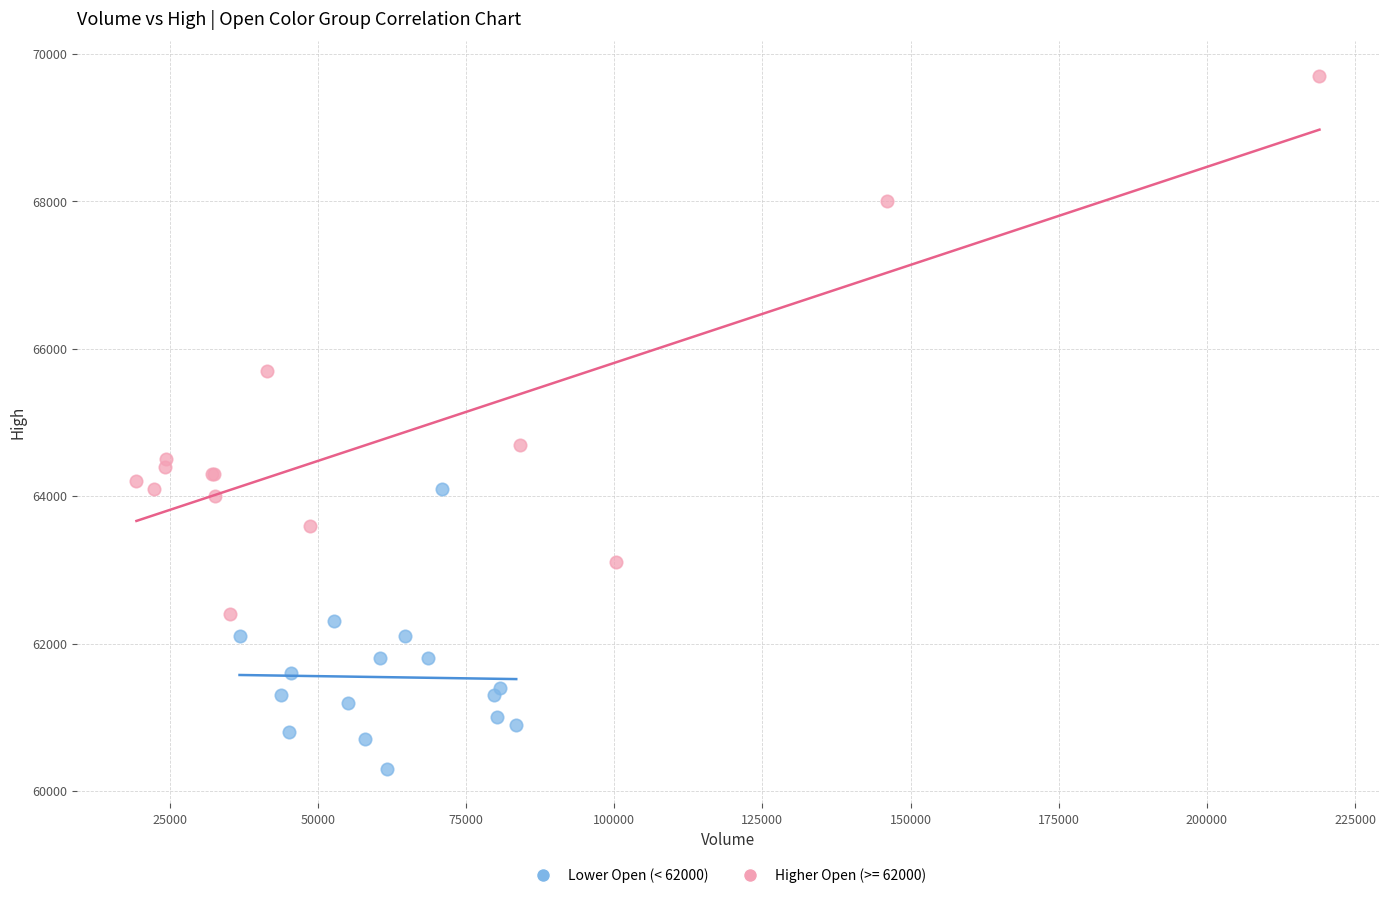

Which series has the widest spread of Y values?

Higher Open (>= 62000)